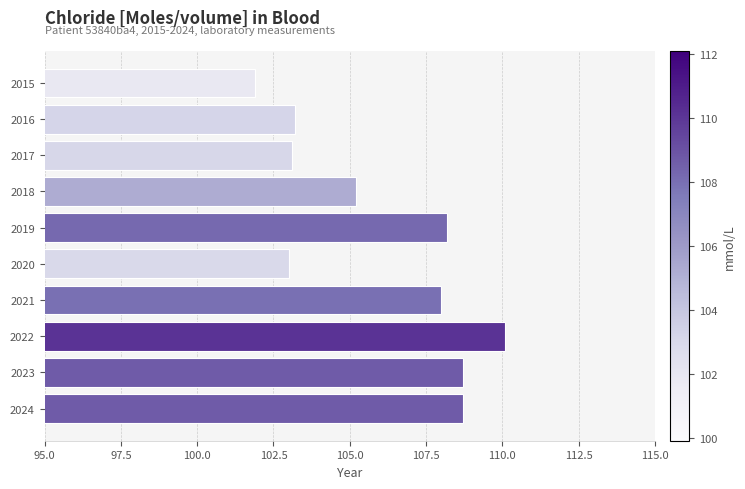

What is the value of the 2nd bar from the top?

103.2